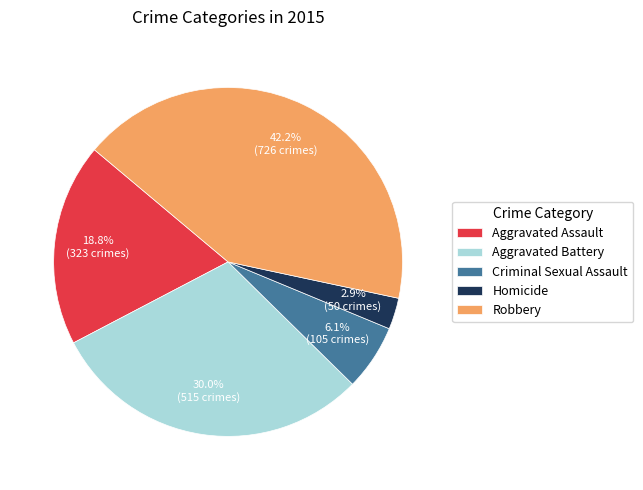

Combined, do Aggravated Assault and Criminal Sexual Assault account for over 50%?

No